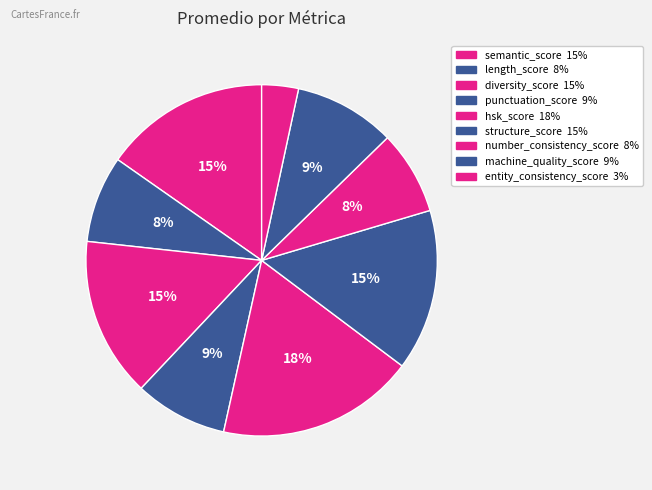

Does structure_score account for over 50% of the chart?

No